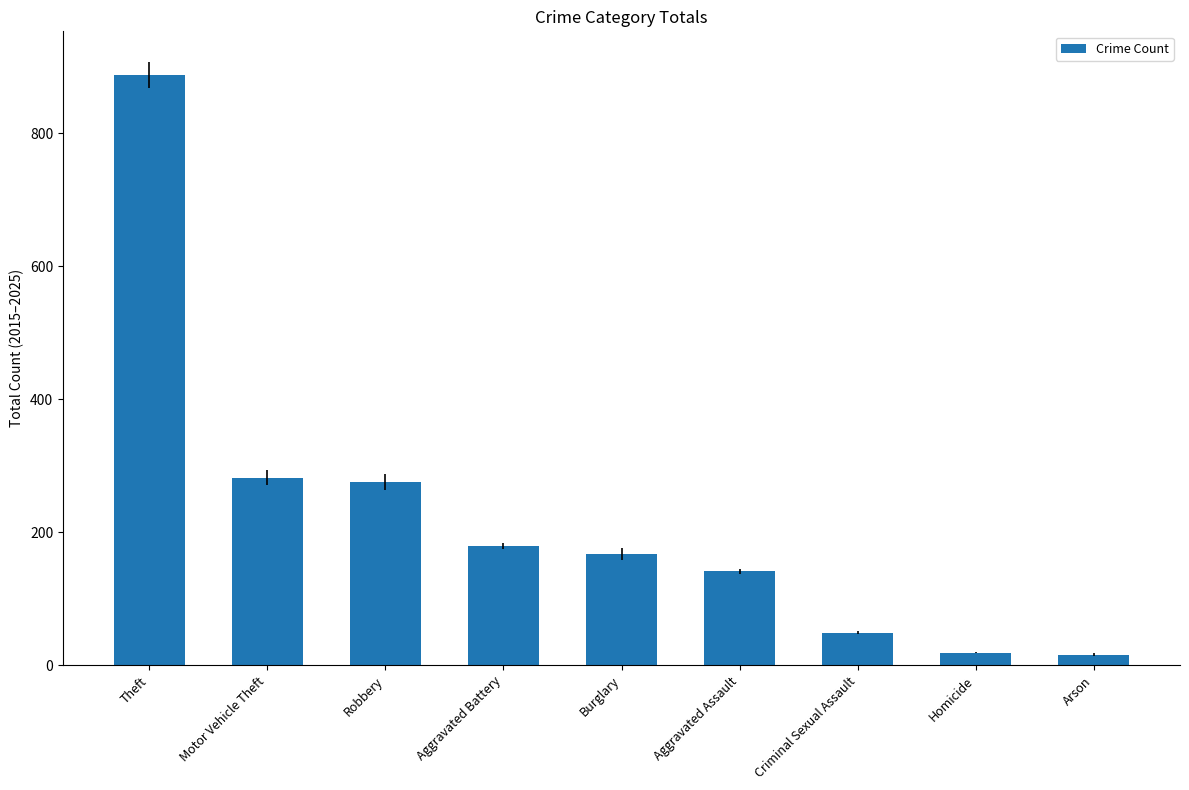

Is it true that the value at Burglary is 41?

False